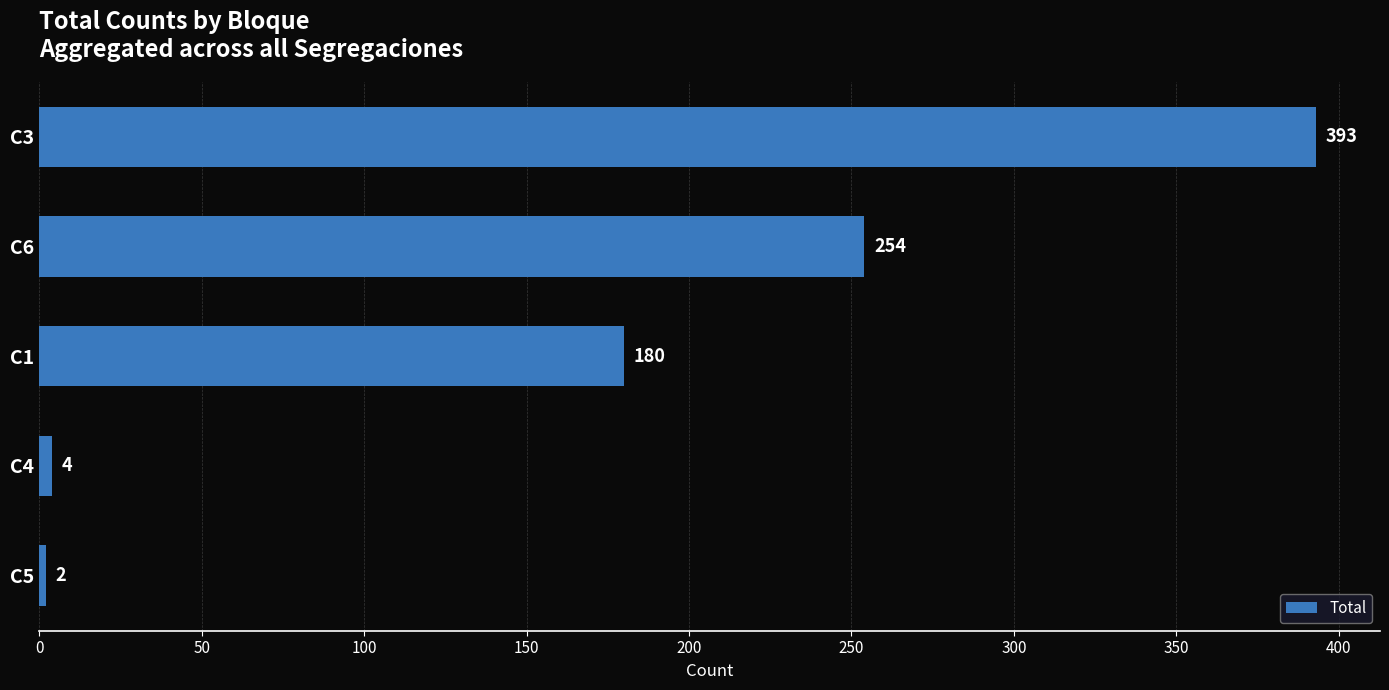

What is the approximate value at C3, to the nearest 5?

395